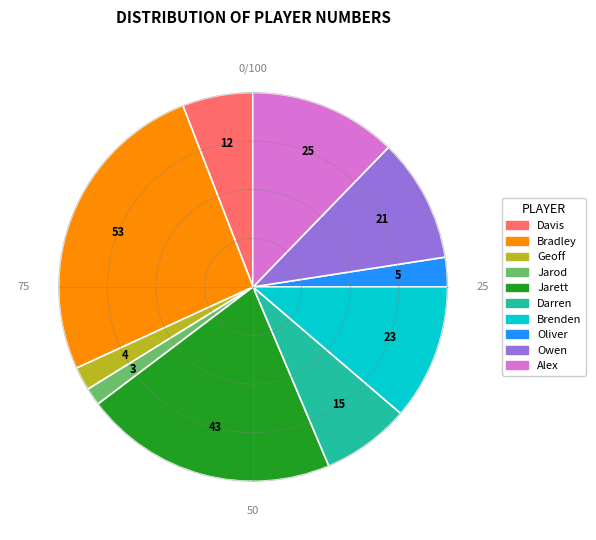

Count the number of slices in the pie.

10